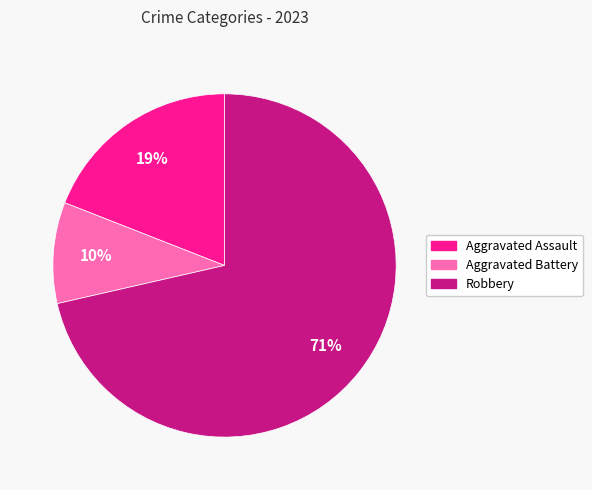

What percentage is the Aggravated Assault slice, to the nearest percent?

19%